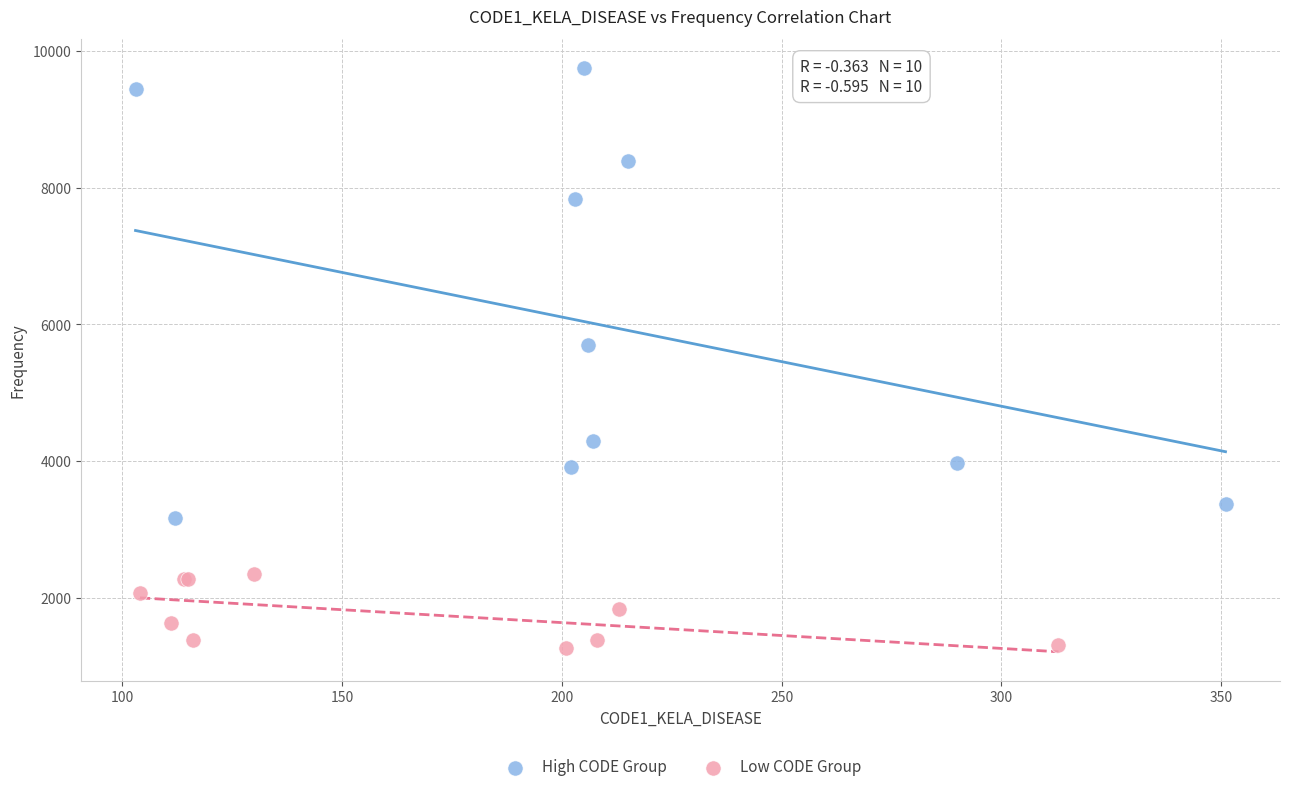

Which series contains the highest Y value?

High CODE Group